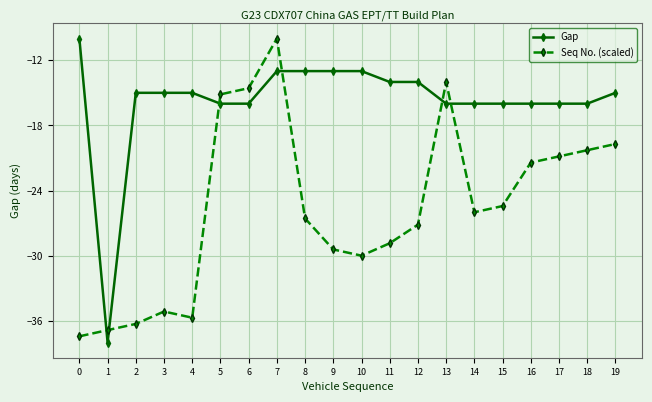

Is this an area chart (filled region under the line)?

No